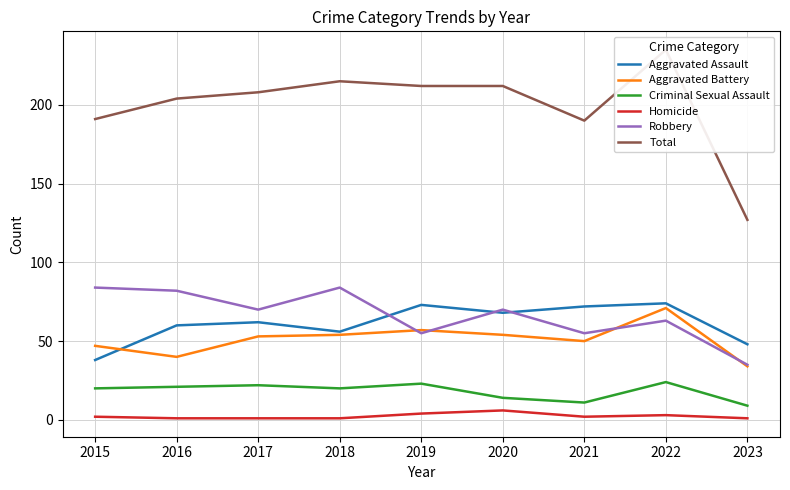

What is the difference between the highest and lowest values at 2017?

207